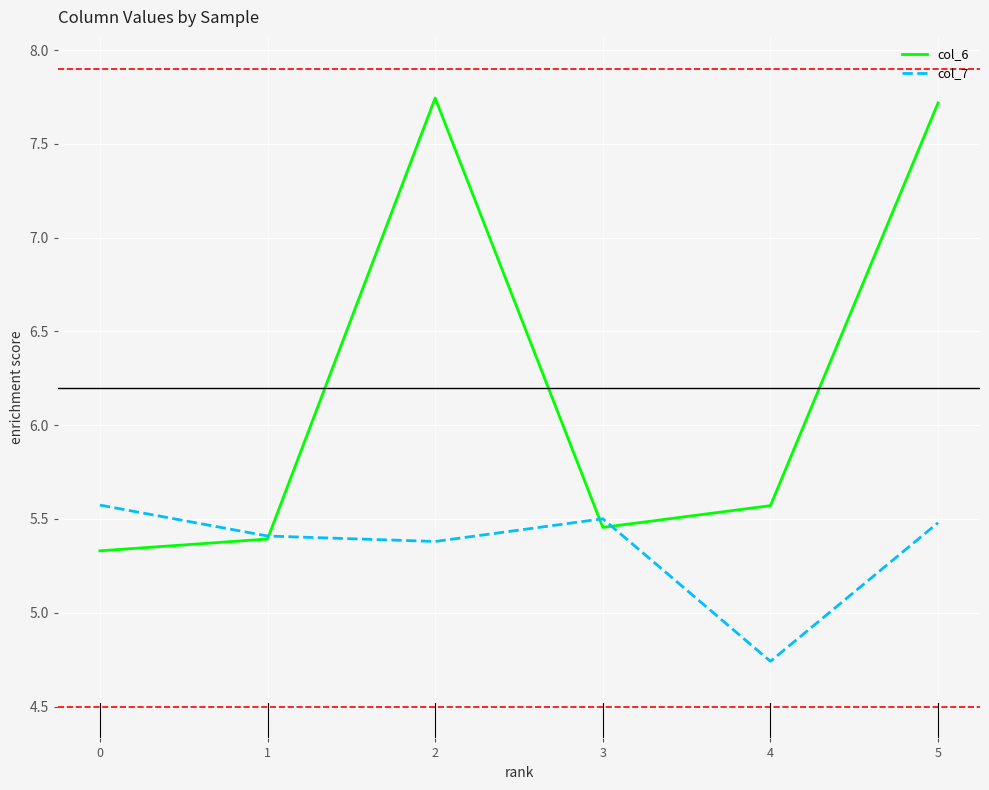

How many values in the col_7 series are below 5?

1